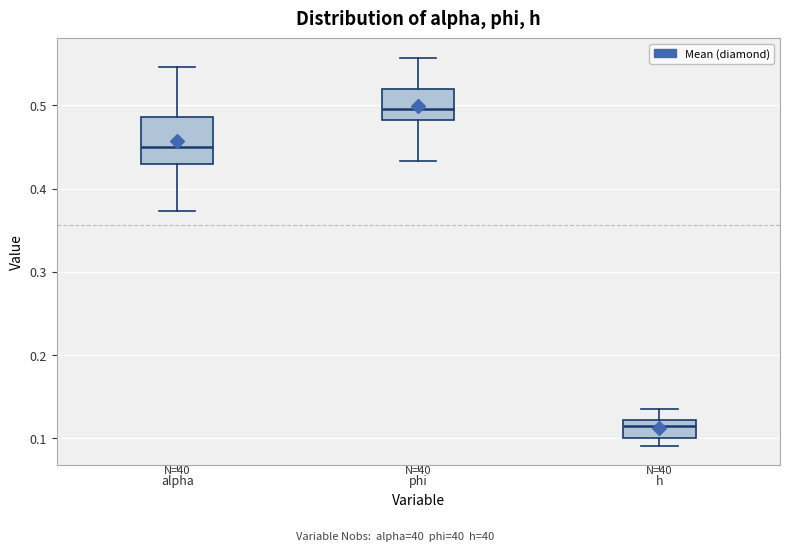

Reading left to right, read every box against the y-axis: the position of its median line, the range the box covers, and the ends of its whiskers. The values are not printed on the chart, so give them approximately, as read against the axis.

alpha: median 0.45, box 0.43 to 0.49, whiskers 0.37 to 0.55
phi: median 0.50, box 0.48 to 0.52, whiskers 0.43 to 0.56
h: median 0.11, box 0.10 to 0.12, whiskers 0.09 to 0.14